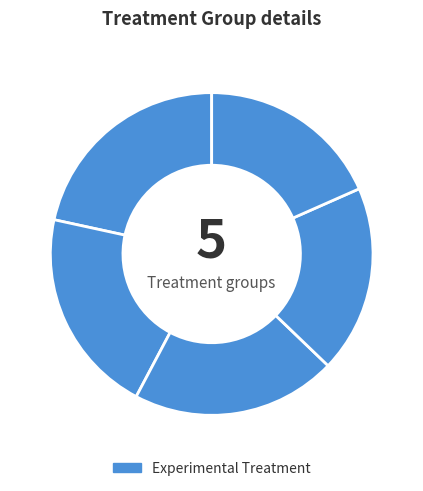

How many slices are in this pie chart?

5